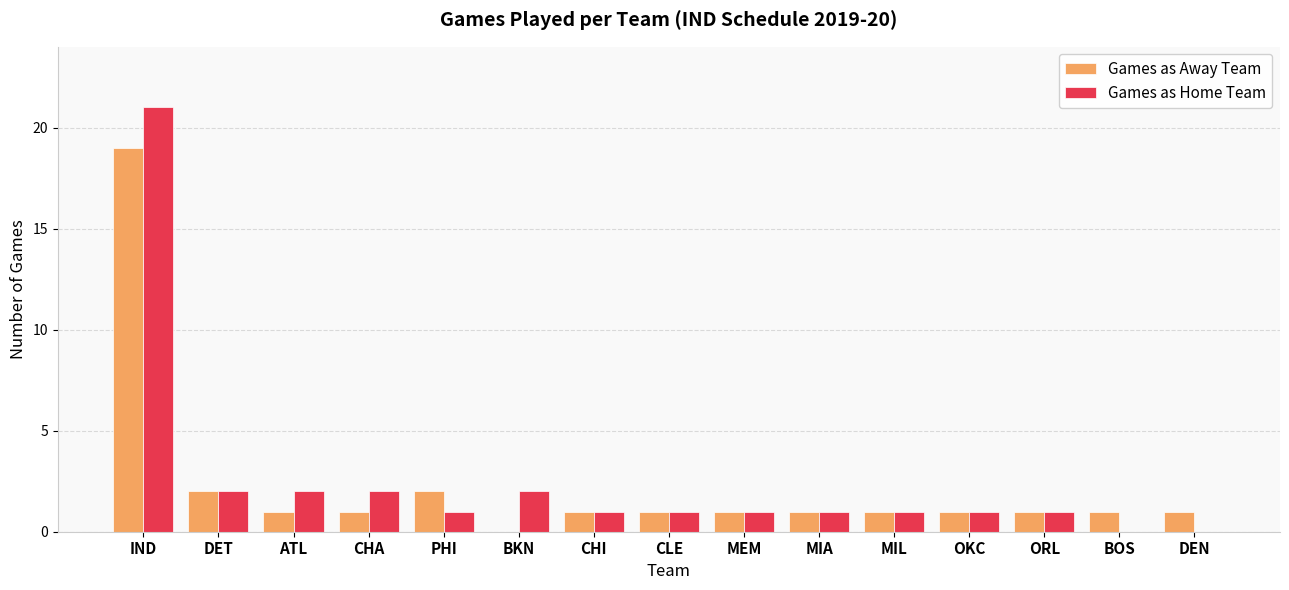

Between MEM and DEN, which series saw the biggest shift?

Games as Home Team